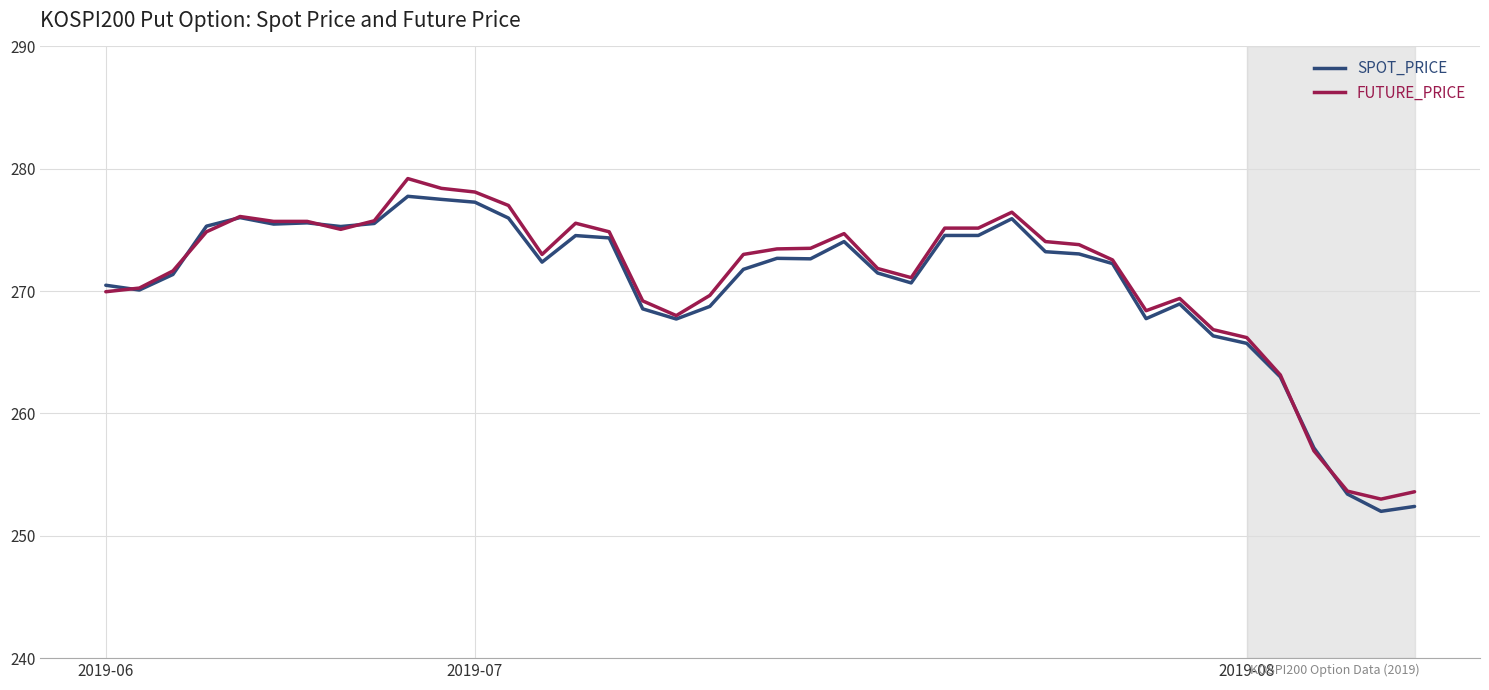

What is the greatest value displayed?

279.2